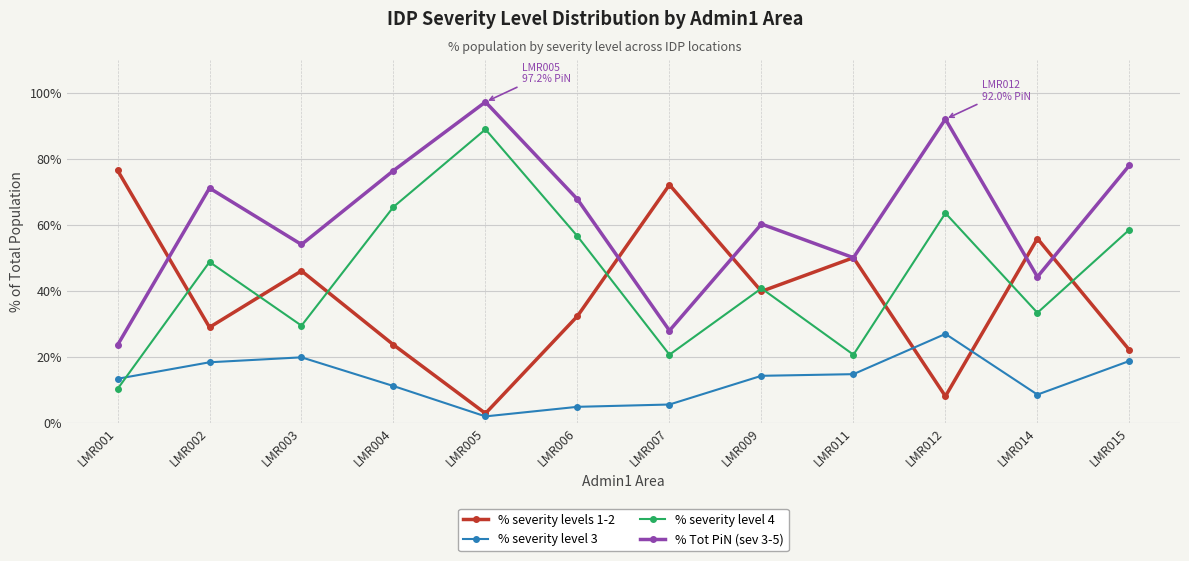

True or false: % severity level 3 and % Tot PiN (sev 3-5) cross at least once.

False